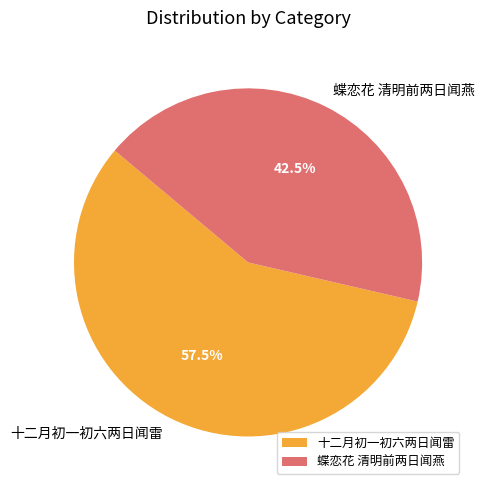

Which slice represents more than half of the pie?

十二月初一初六两日闻雷